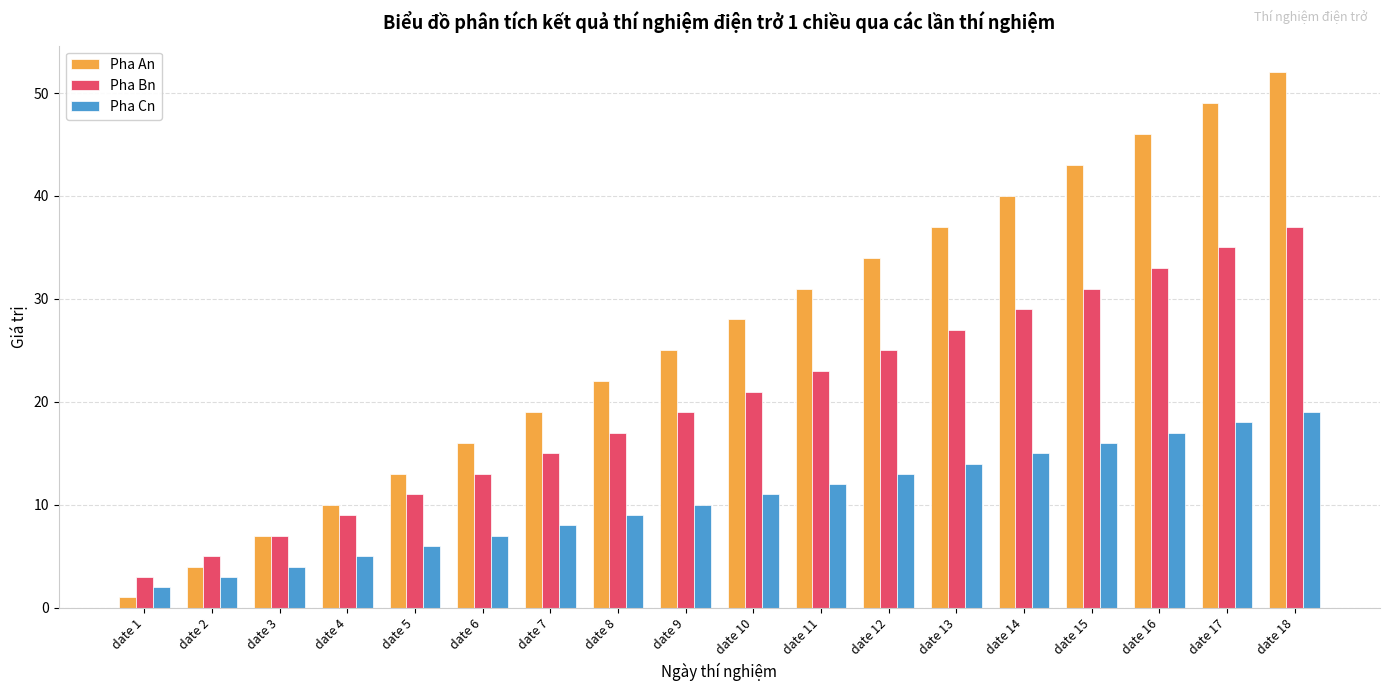

How many categories are shown in the chart?

18